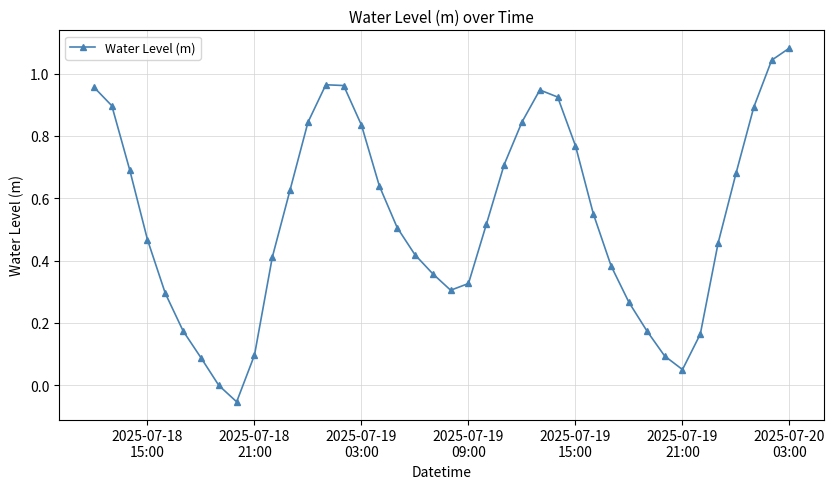

What is the sum of all values?

21.3